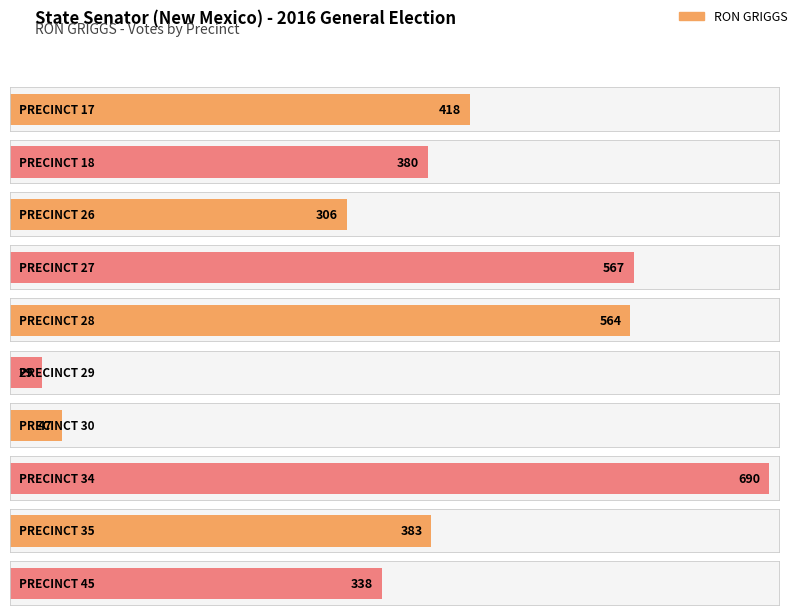

What is the value of the 4th bar from the left?

567